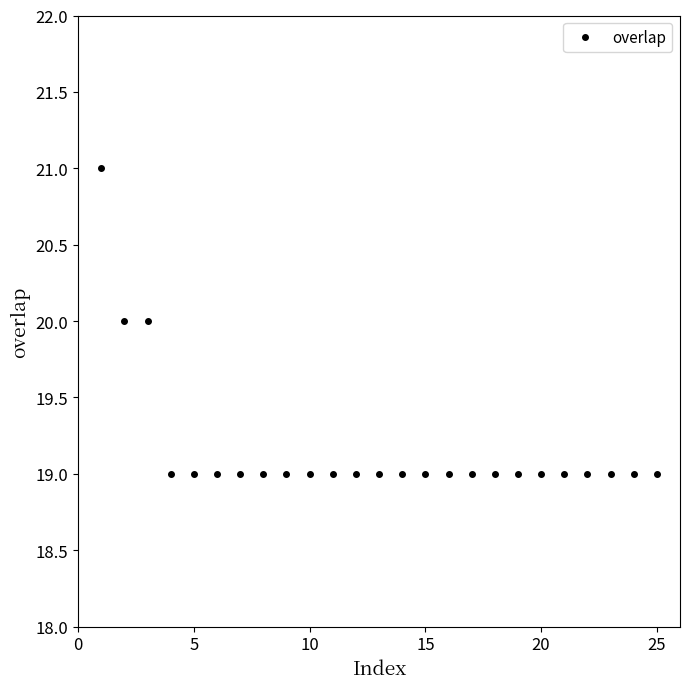

What is the sum of all values?

479